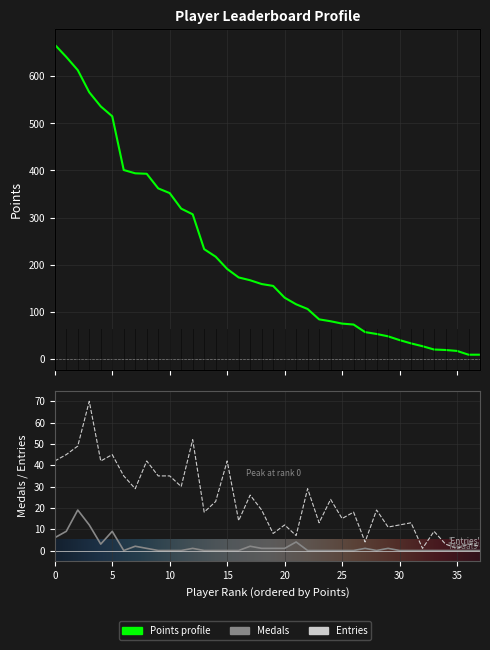

What is the average value of the Points series?

220